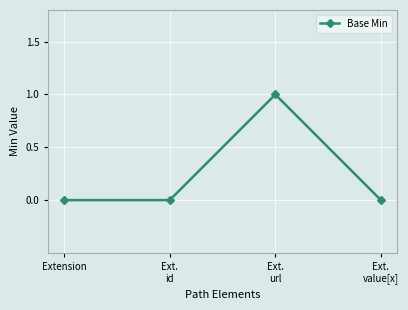

What is the maximum value shown in the chart?

1